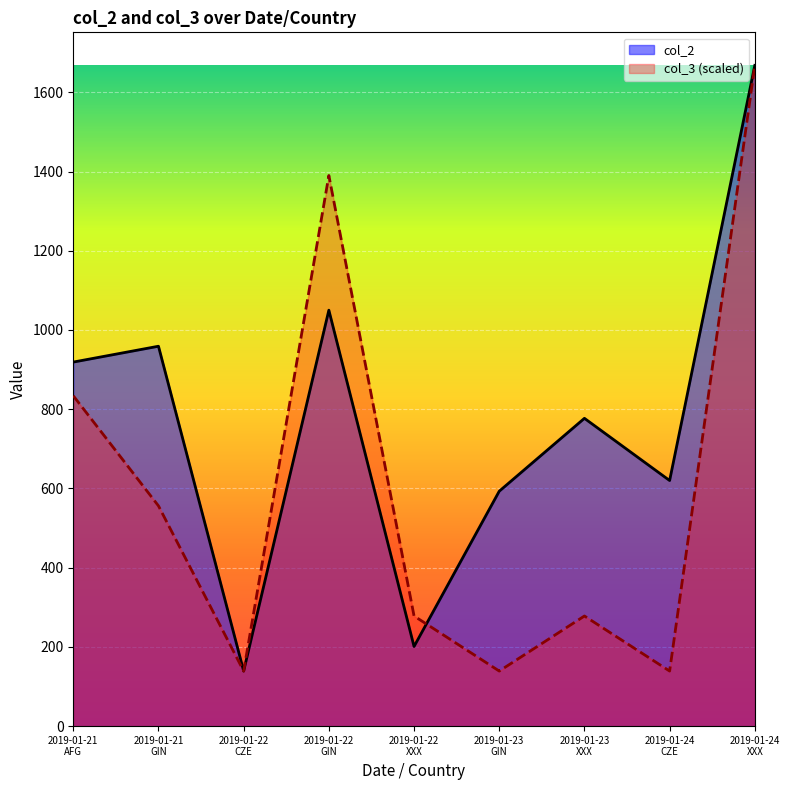

The value of col_2 at 2019-01-23
GIN is 857. True or false?

False